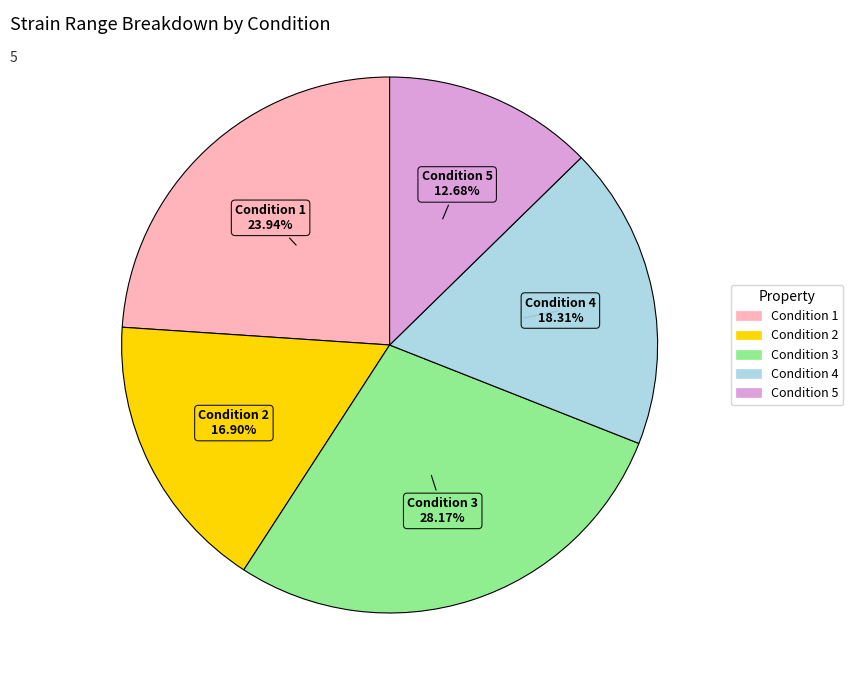

Which category has the smallest portion of the pie?

Condition 5